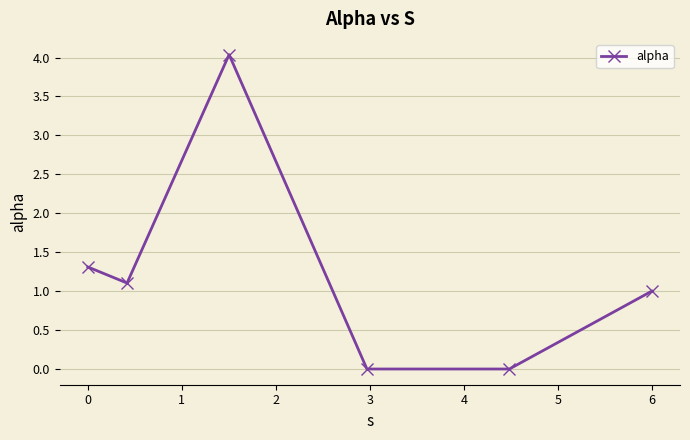

What is the value of the 3rd point from the left?

4.0